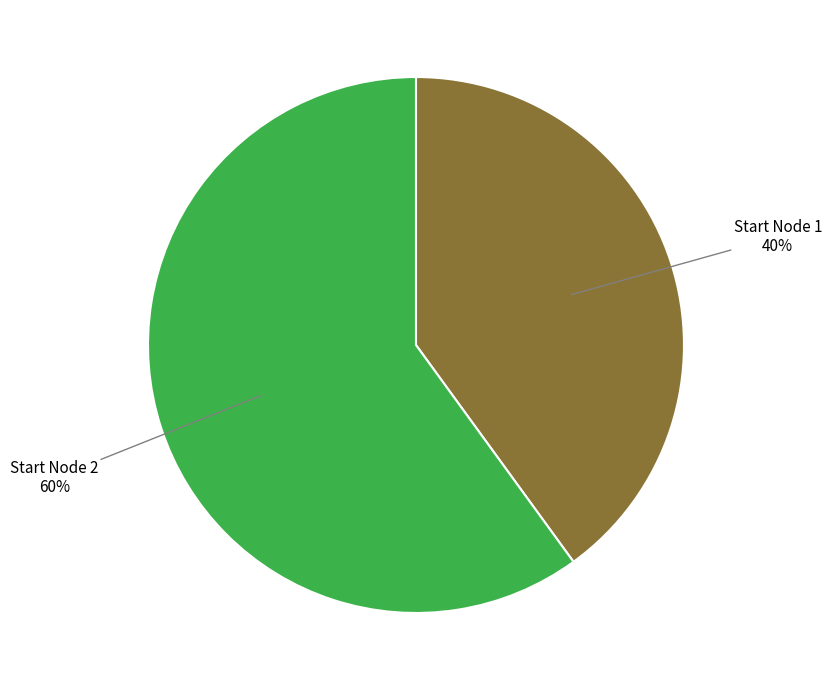

To the nearest percent, what is the average slice percentage?

50%